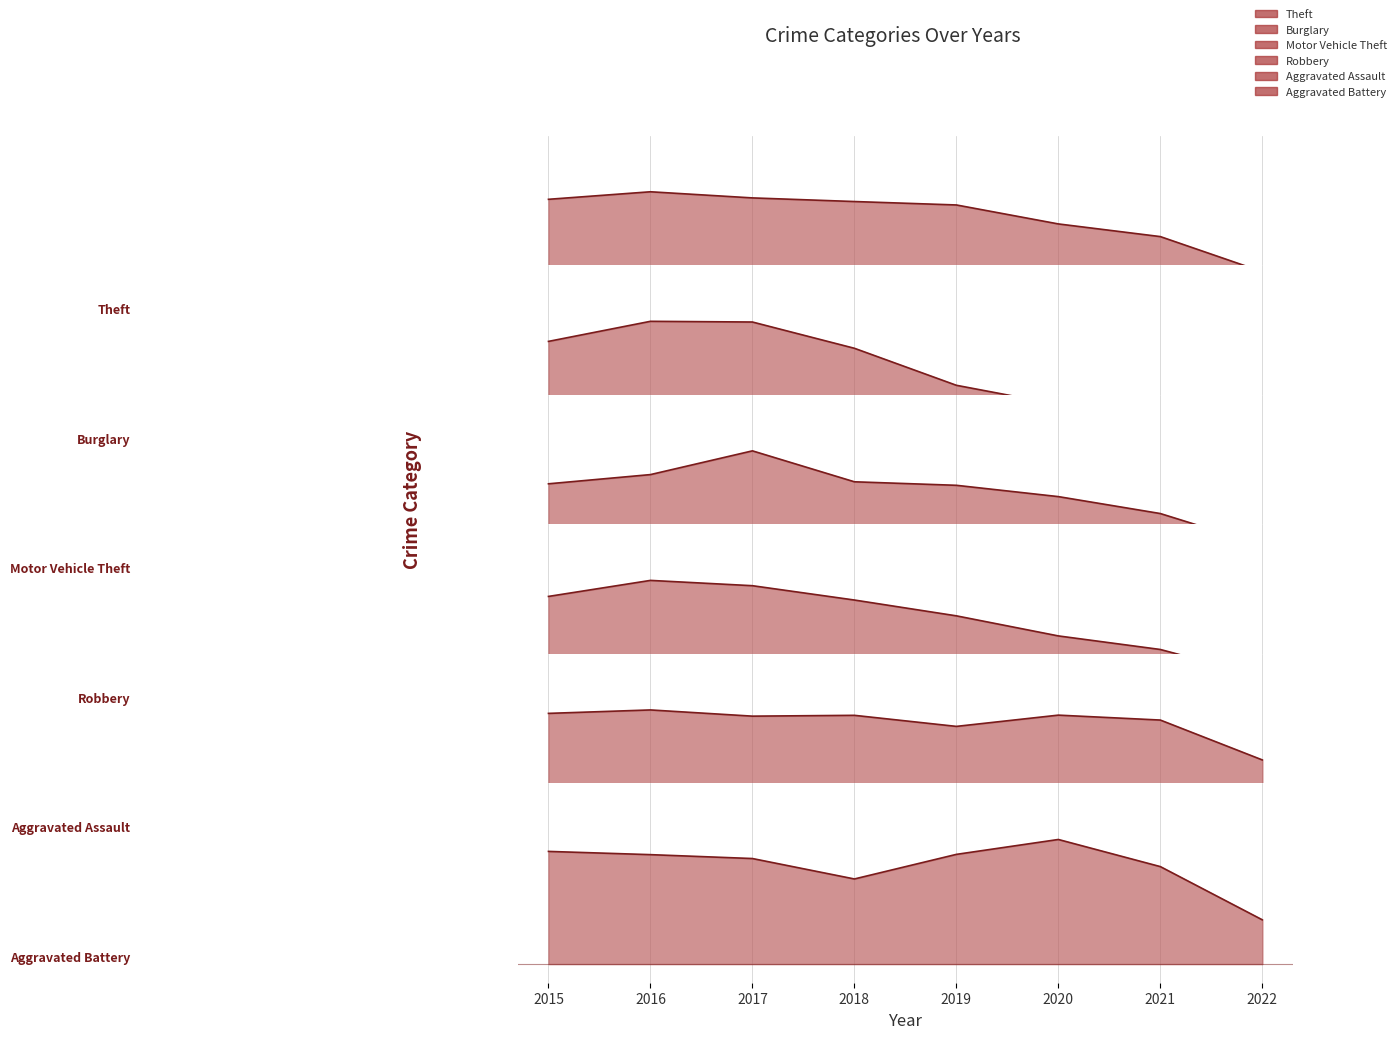

Which has a higher value, 2022 or 2018?

2018